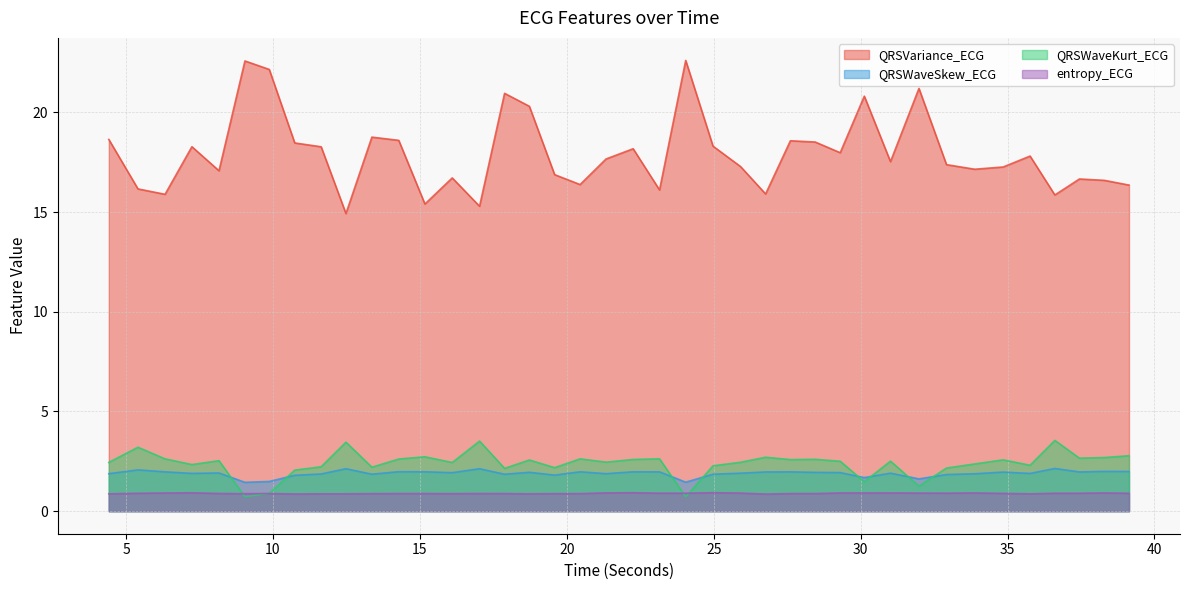

At which category is the sum across all series the highest?

17.8828125